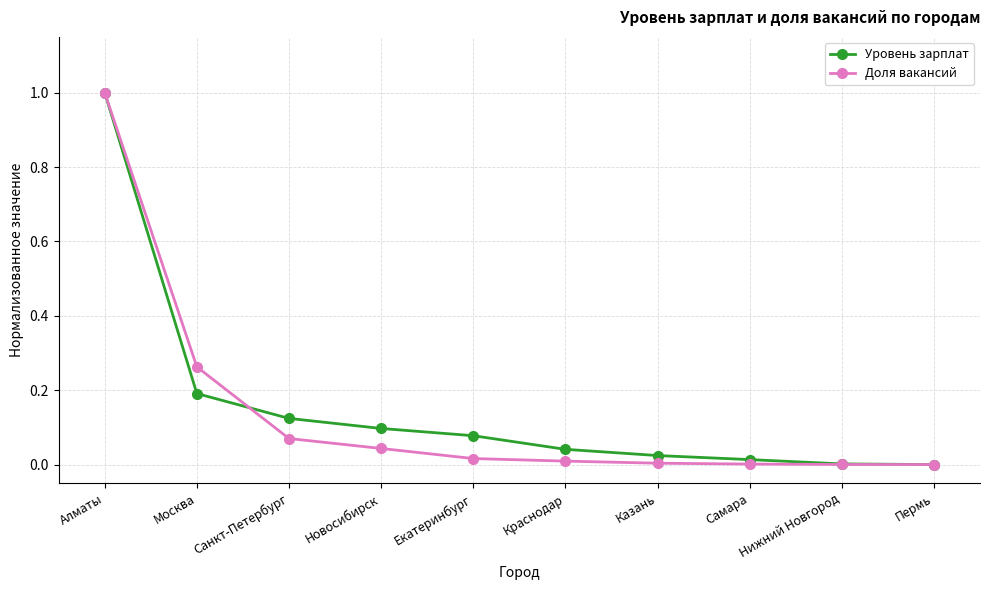

At which category is the sum across all series the highest?

Алматы